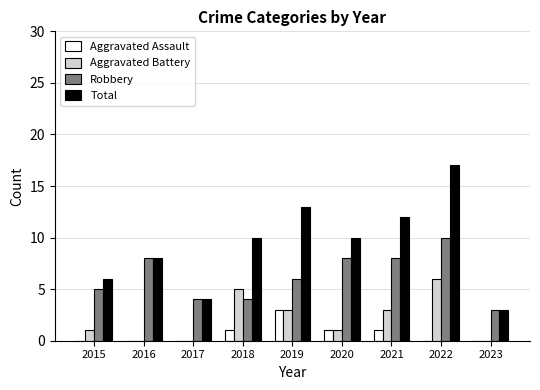

True or false: Aggravated Assault has a value of -1 at 2017.

False